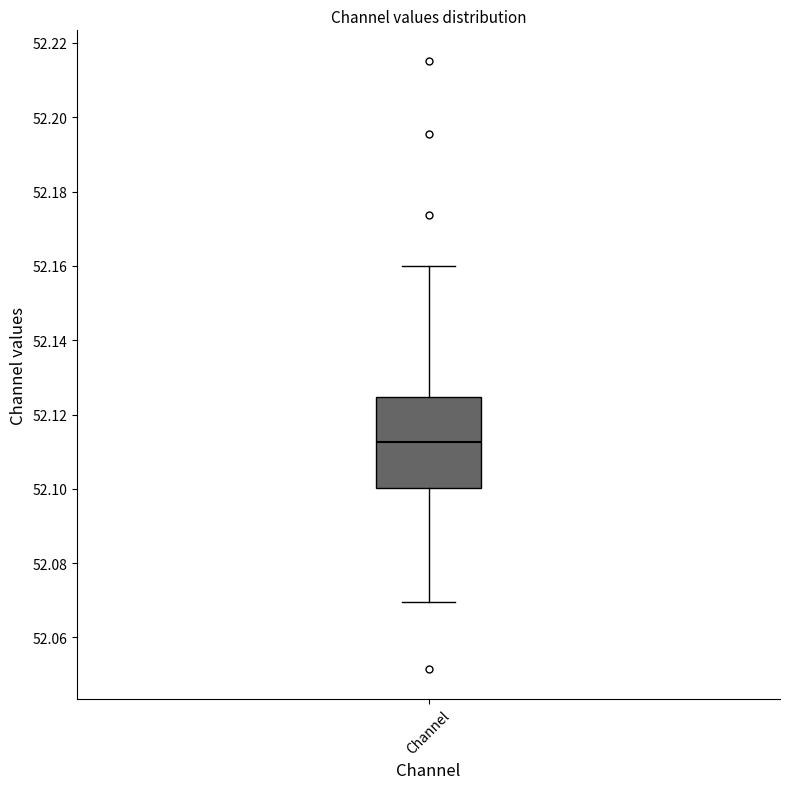

Where is the lower edge of the box for Channel on the y-axis? The values are not printed on the chart, so give them approximately, as read against the axis.

52.100